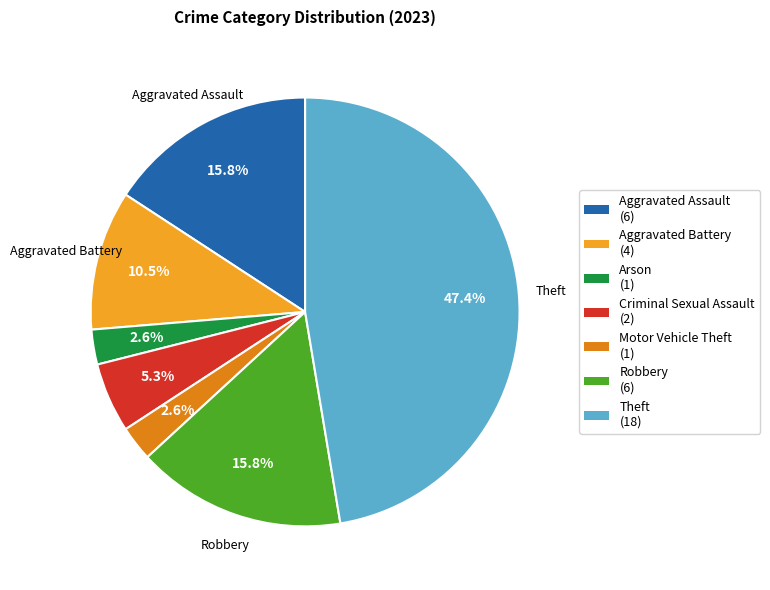

What is the ratio of the value at Criminal Sexual Assault (2) to the value at Motor Vehicle Theft (1)?

2.0